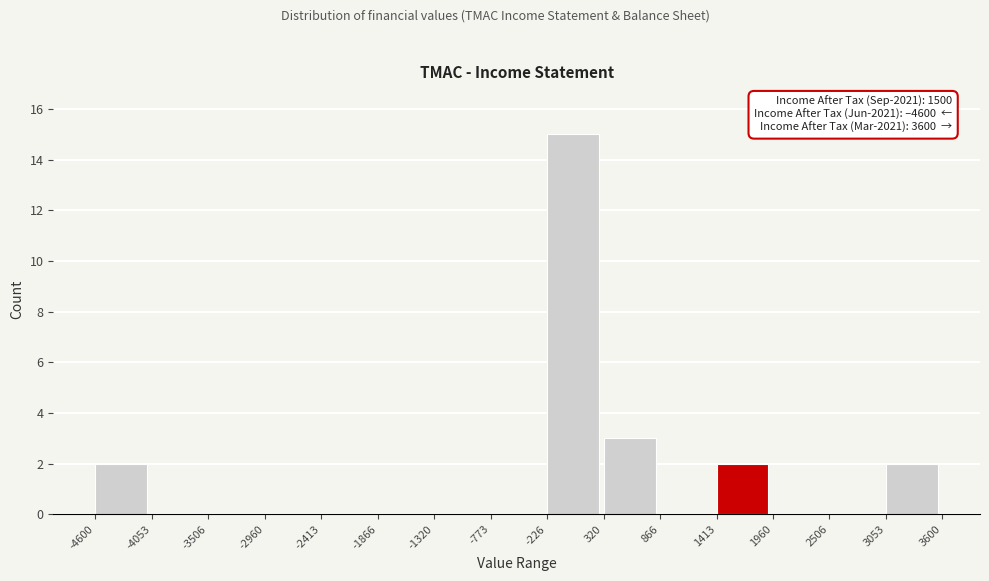

Which range on the x-axis has the tallest bar?

-226 to 320